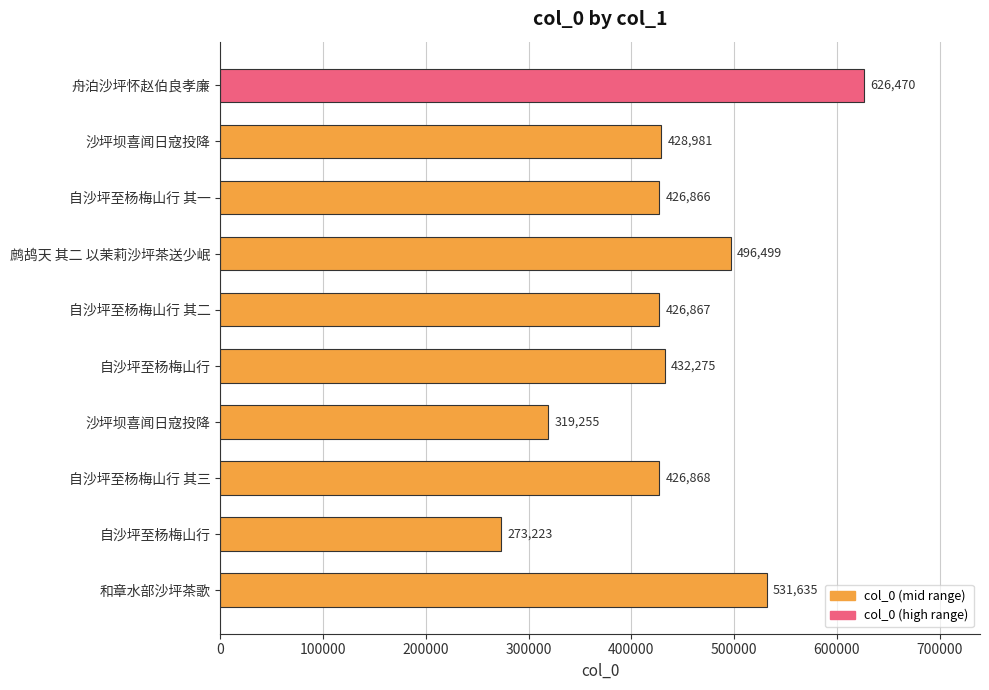

Does the chart contain any negative values?

No